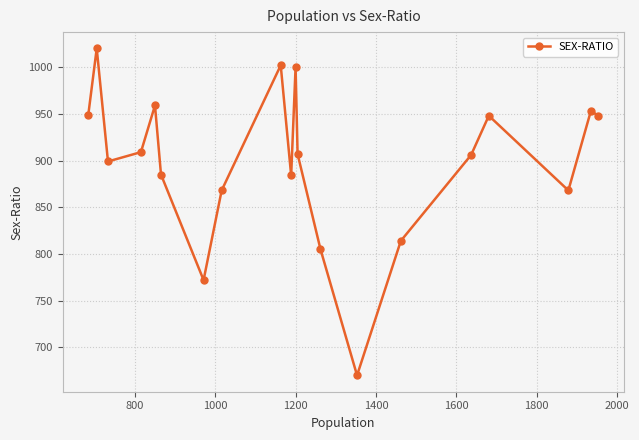

What is the value of the 11th point from the left?

1000